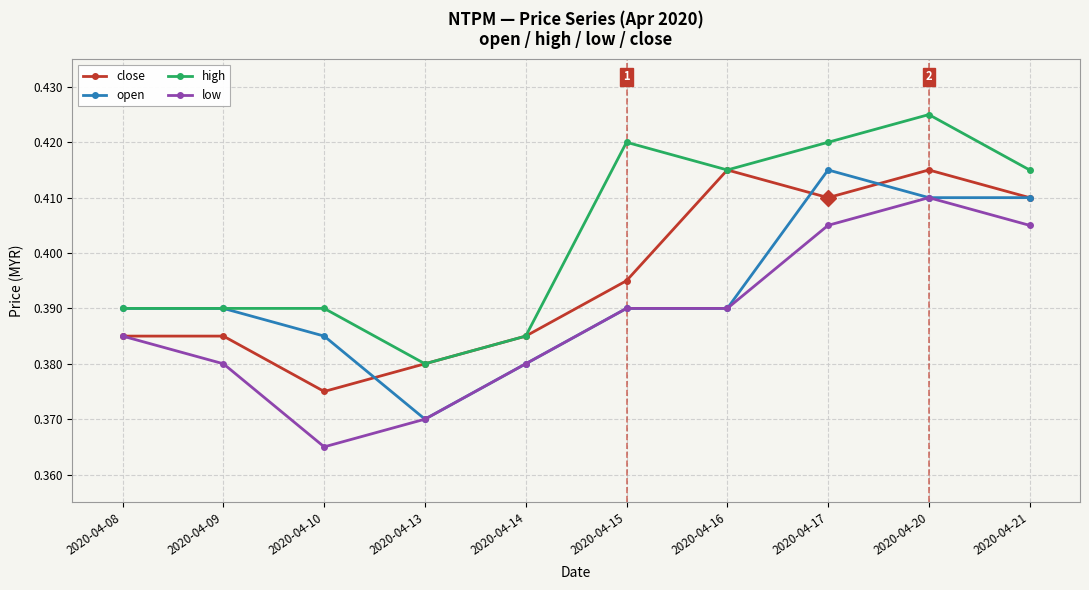

Is it true that open equals 0.6 at 2020-04-20?

False